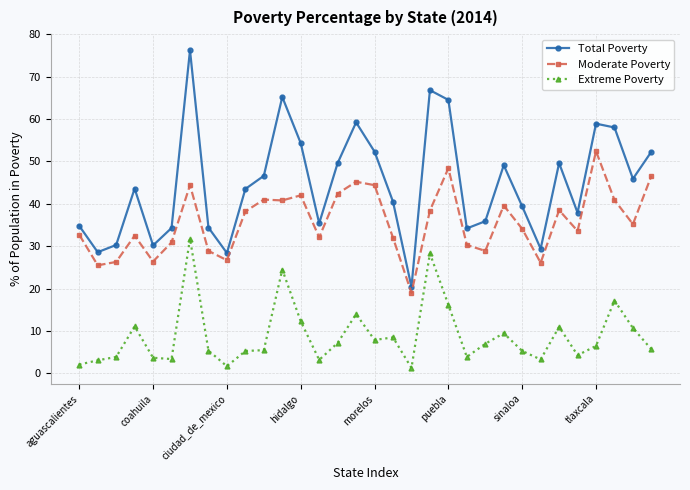

What is the value of the Extreme Poverty point at the 14th from the left?

3.2